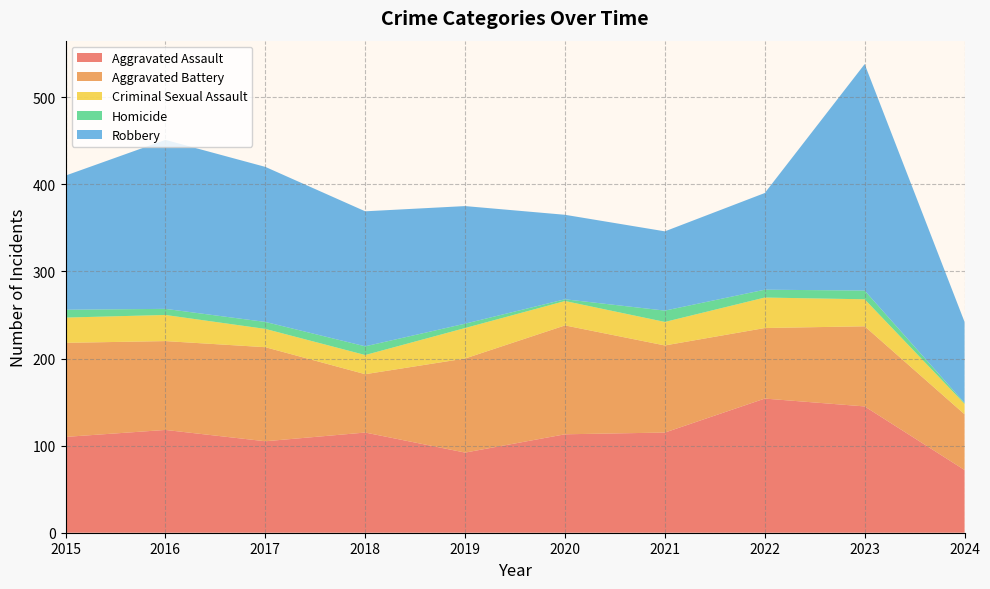

Reading left to right, what are all the values shown in this chart?

Aggravated Assault: 2015=110	2016=118	2017=105	2018=115	2019=92	2020=113	2021=115	2022=154	2023=145	2024=72
Aggravated Battery: 2015=108	2016=102	2017=108	2018=67	2019=108	2020=125	2021=100	2022=81	2023=92	2024=64
Criminal Sexual Assault: 2015=29	2016=30	2017=21	2018=22	2019=35	2020=28	2021=27	2022=35	2023=31	2024=12
Homicide: 2015=9	2016=7	2017=8	2018=10	2019=5	2020=2	2021=13	2022=9	2023=10	2024=1
Robbery: 2015=154	2016=194	2017=178	2018=155	2019=135	2020=97	2021=91	2022=111	2023=260	2024=93